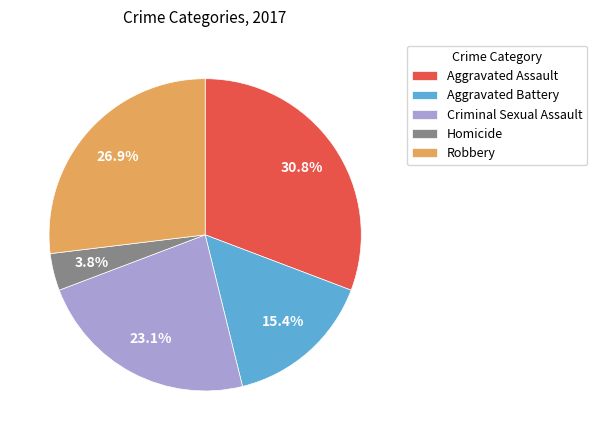

Which has a higher value, Criminal Sexual Assault or Robbery?

Robbery